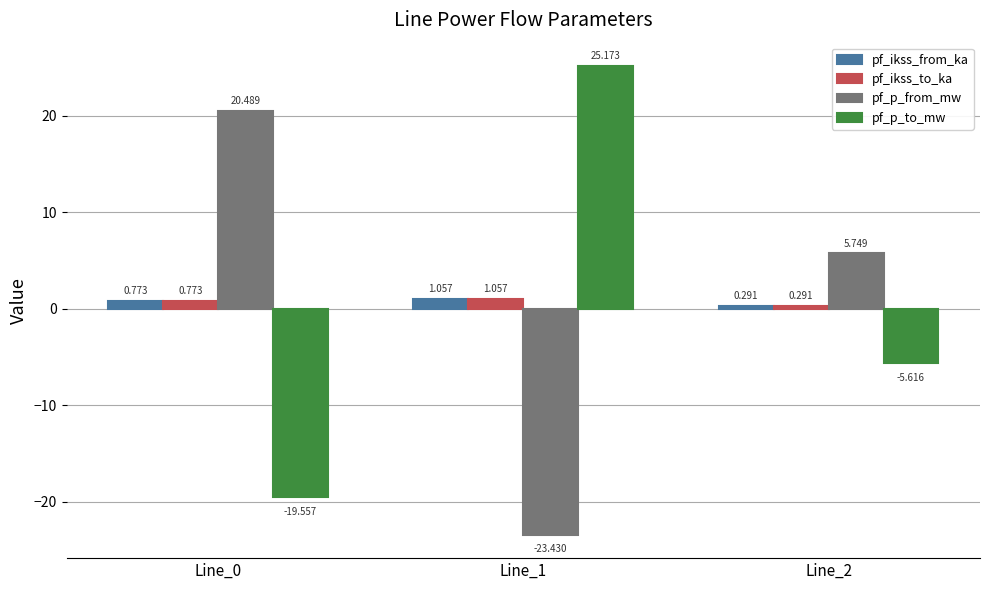

At which label does pf_p_to_mw first exceed -5?

Line_1